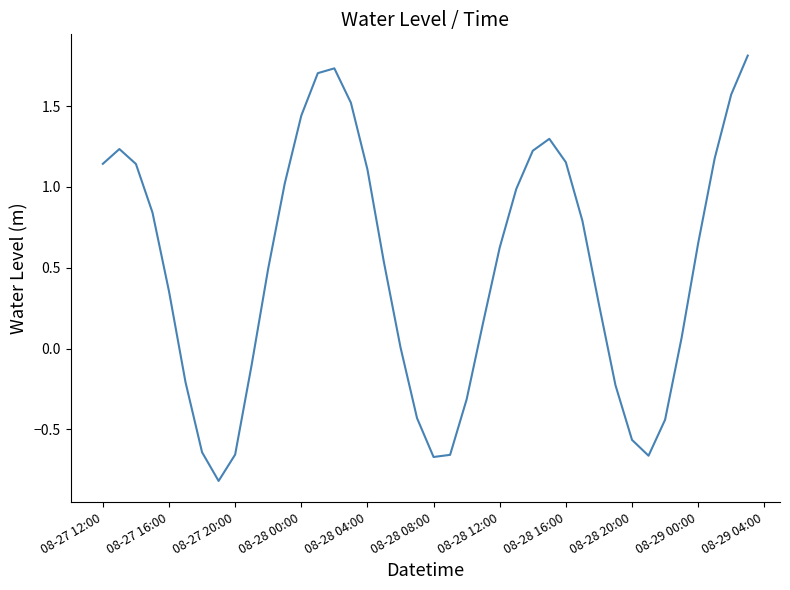

What is the greatest value displayed?

1.8